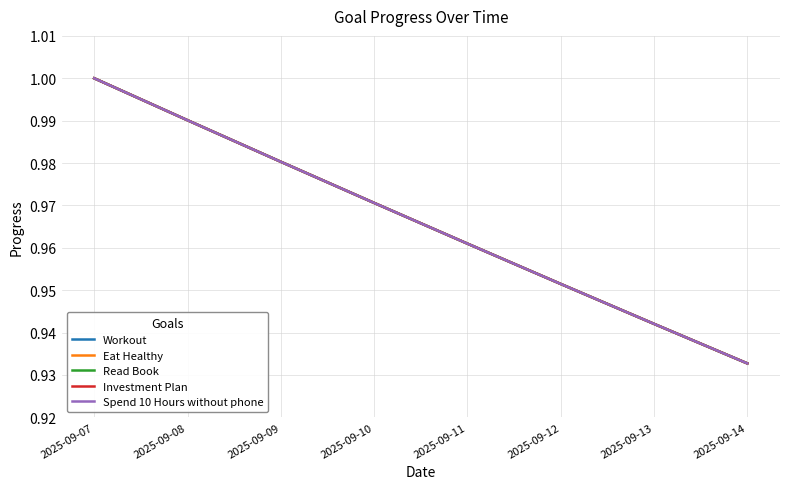

How many Investment Plan values are between 0 and 1?

8